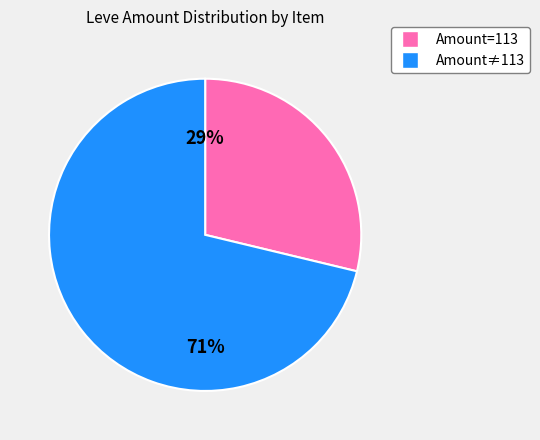

To the nearest percent, what is the difference between the largest and smallest slice percentages?

42%